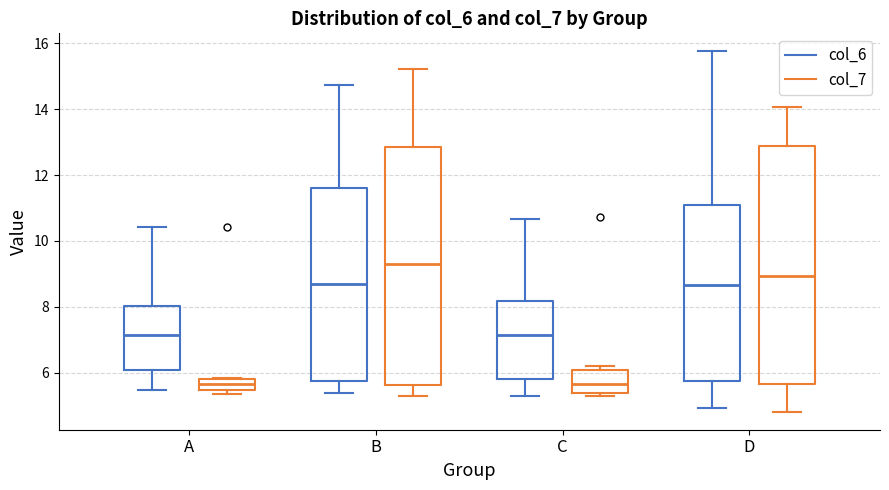

Reading left to right, transcribe this box plot: for each box, give where its median line is, the range the box spans, and where its two whiskers end, as read against the y-axis. The values are not printed on the chart, so give them approximately, as read against the axis.

A (col_6): median 7.2, box 6.0 to 8.0, whiskers 5.4 to 10.4
A (col_7): median 5.6, box 5.4 to 5.8, whiskers 5.4 (just below the box's lower edge) to 5.8
B (col_6): median 8.6, box 5.8 to 11.6, whiskers 5.4 to 14.8
B (col_7): median 9.2, box 5.6 to 12.8, whiskers 5.2 to 15.2
C (col_6): median 7.2, box 5.8 to 8.2, whiskers 5.4 to 10.6
C (col_7): median 5.6, box 5.4 to 6.0, whiskers 5.4 (just below the box's lower edge) to 6.2
D (col_6): median 8.6, box 5.8 to 11.0, whiskers 5.0 to 15.8
D (col_7): median 9.0, box 5.6 to 12.8, whiskers 4.8 to 14.0